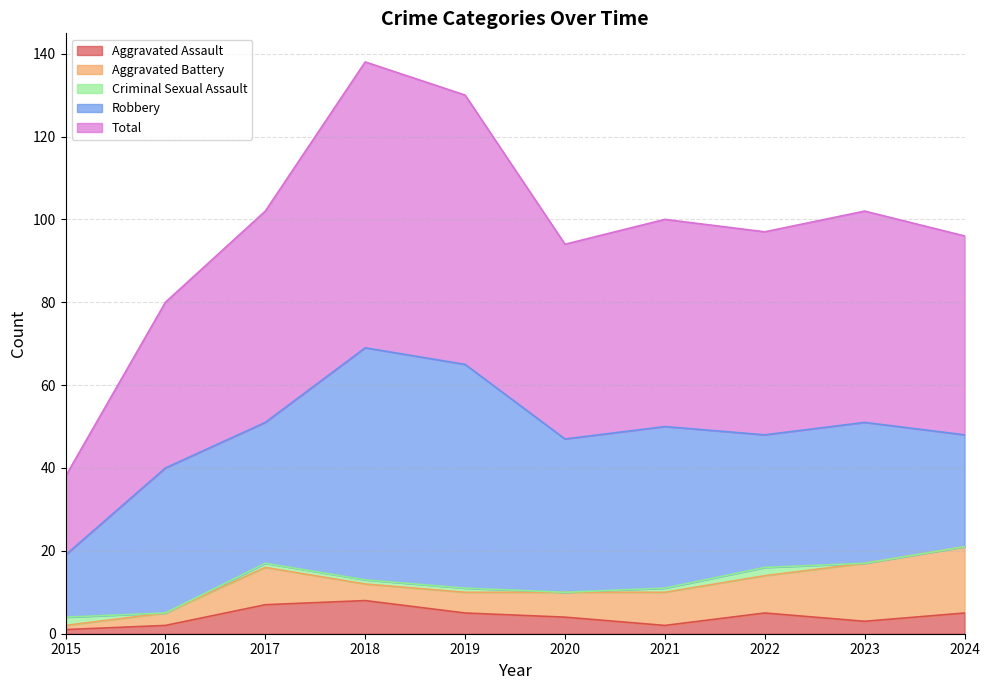

Which series has the largest total across all categories?

Total